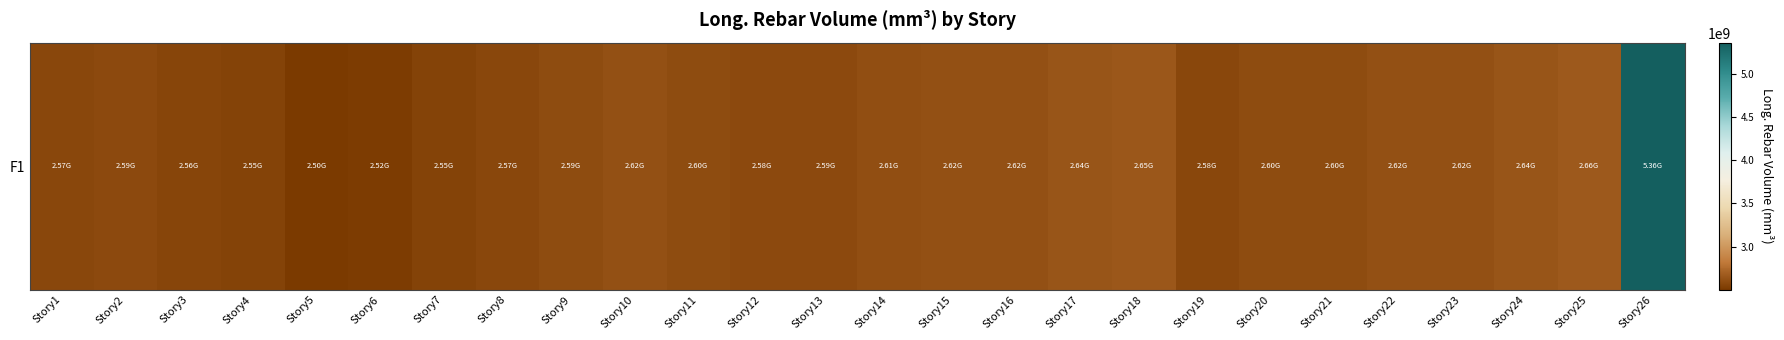

True or false: the data shows 2644007841.6 at Story24.

True